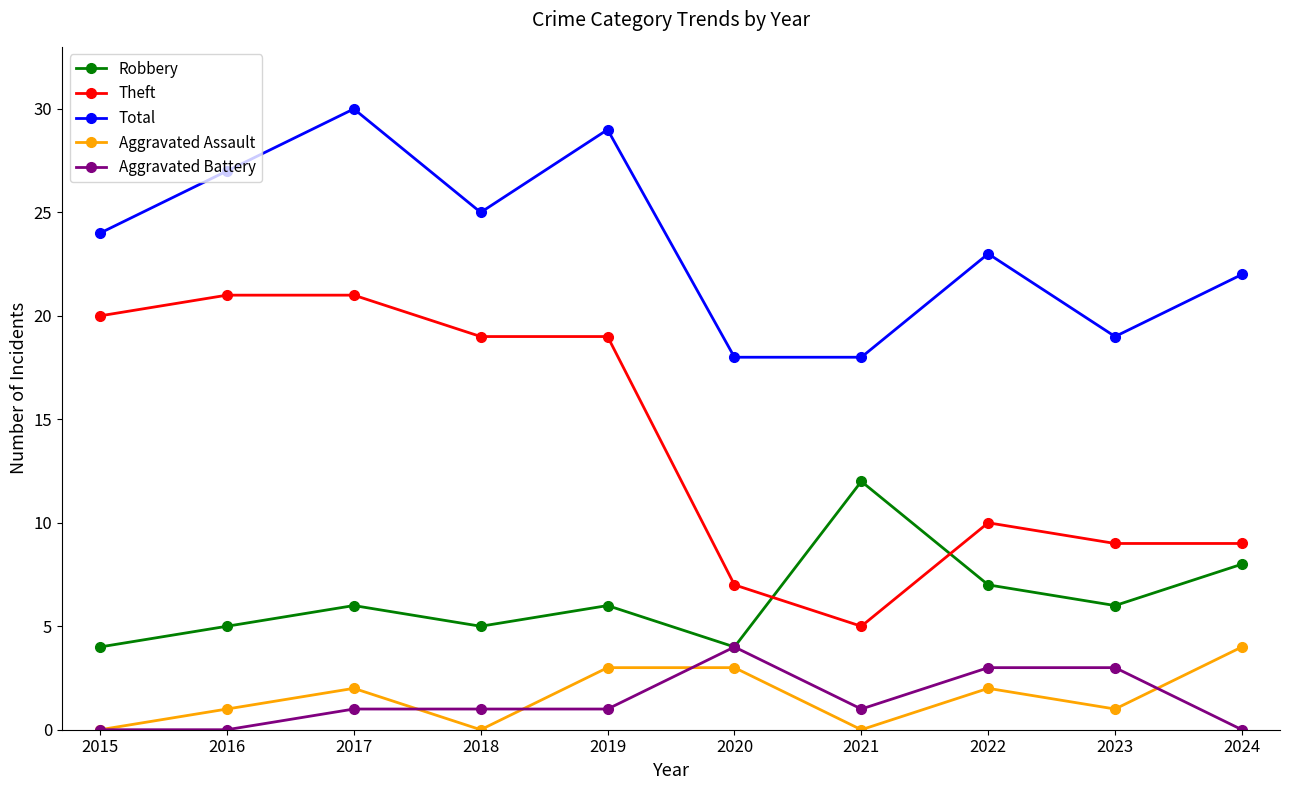

Which series has the largest range (max minus min)?

Theft